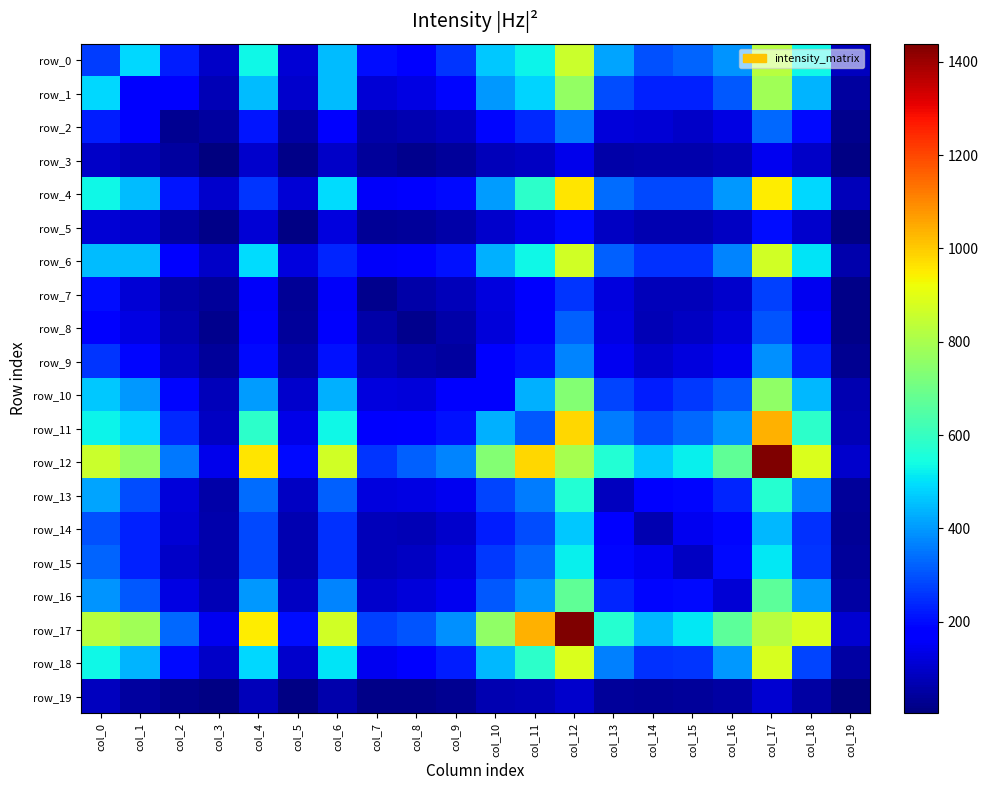

What is the difference between the highest and lowest values at col_17?

1331